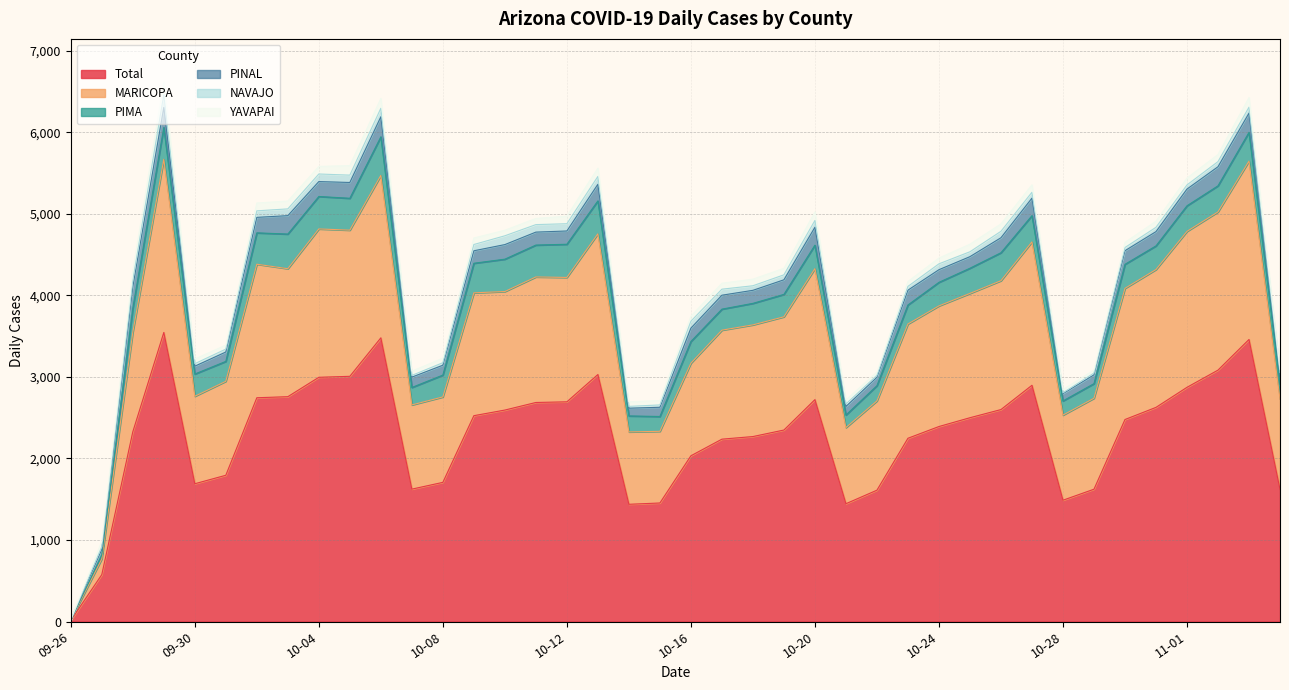

Rank the series at 2021-10-31 from highest to lowest value.

cases, cases_MARICOPA, cases_PIMA, cases_PINAL, cases_YAVAPAI, cases_NAVAJO